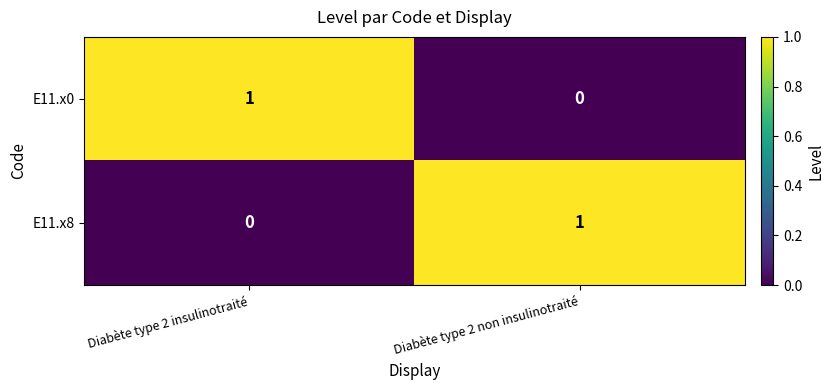

The E11.x8 series shows 0 at Diabète type 2 non insulinotraité. True or false?

False